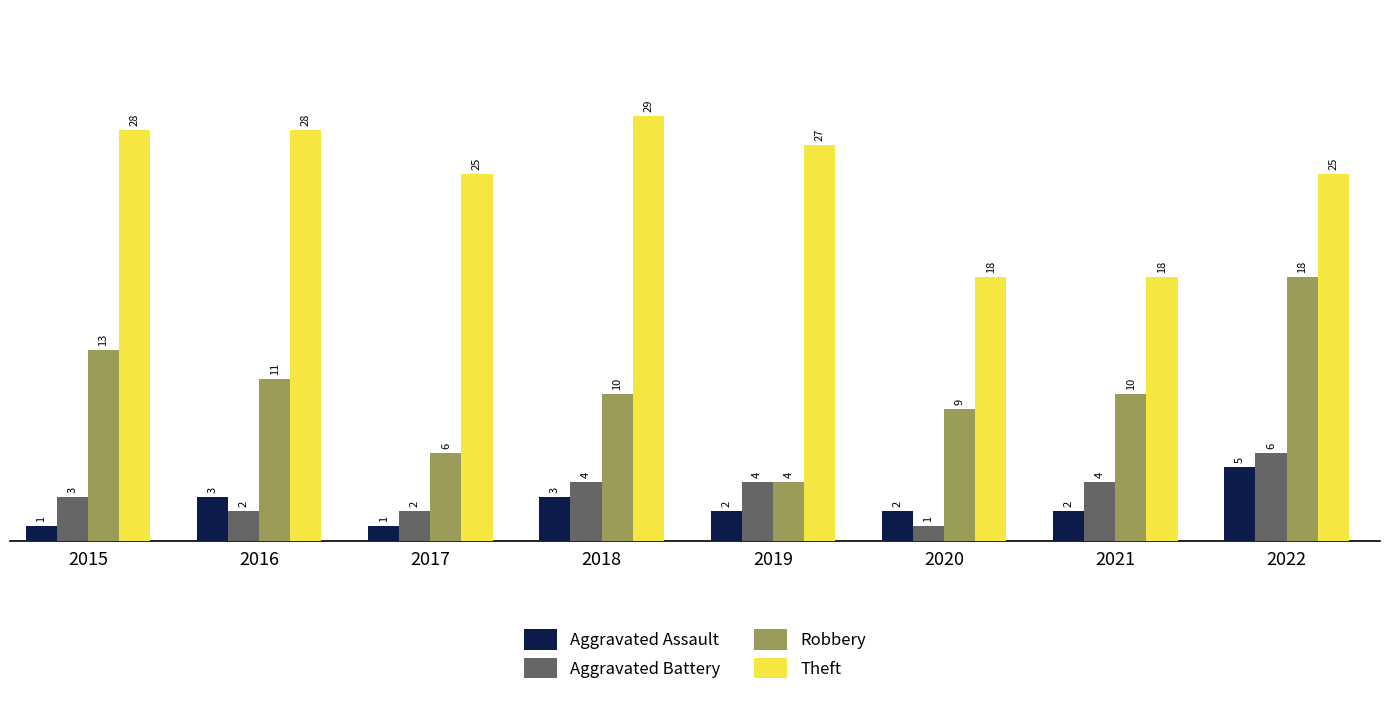

What is the total value across all series at 2019?

37